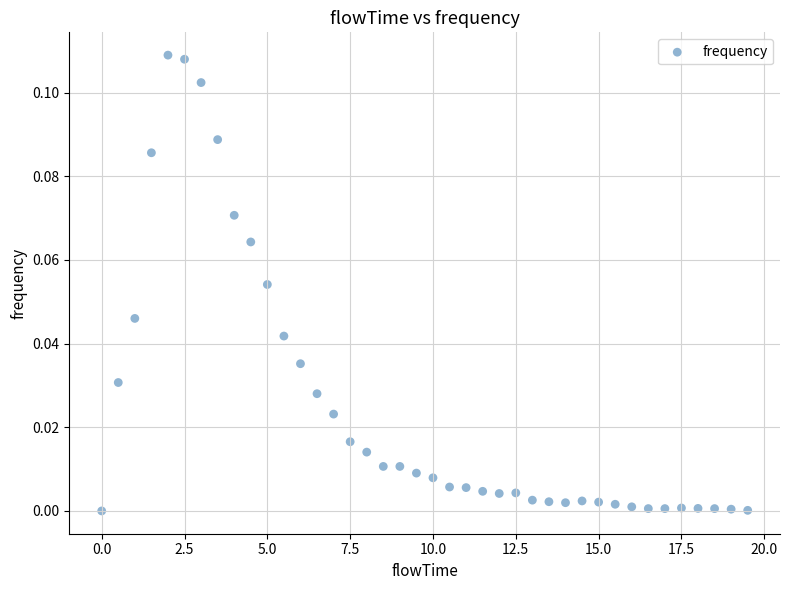

What is the range of X values (max minus min)?

19.5